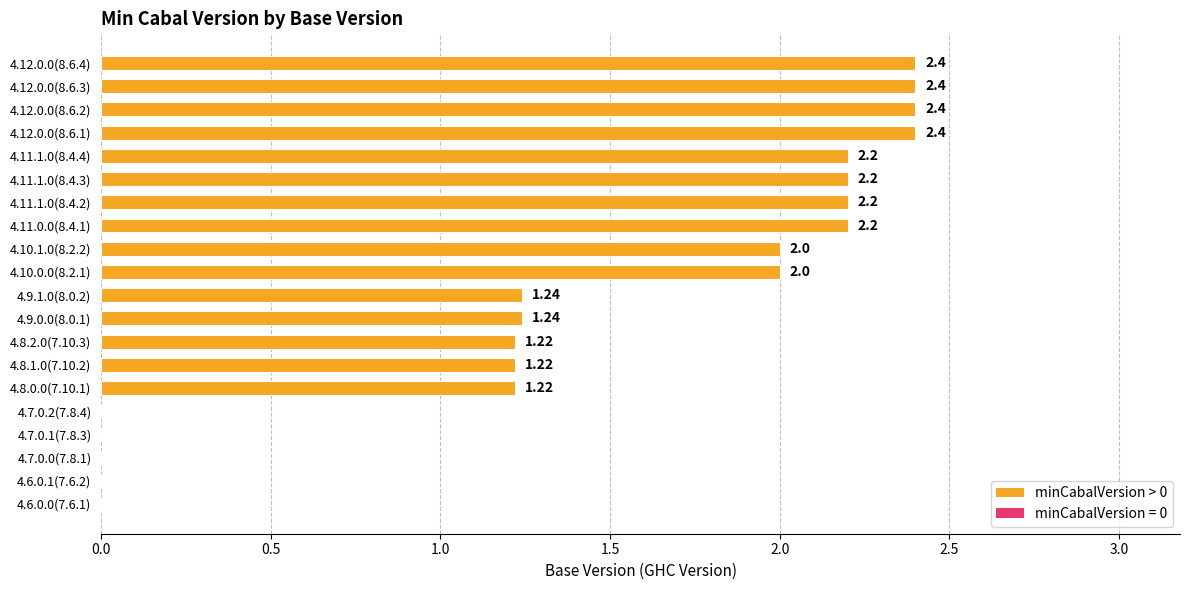

Between 4.6.0.1(7.6.2) and 4.9.0.0(8.0.1), which is larger?

4.9.0.0(8.0.1)